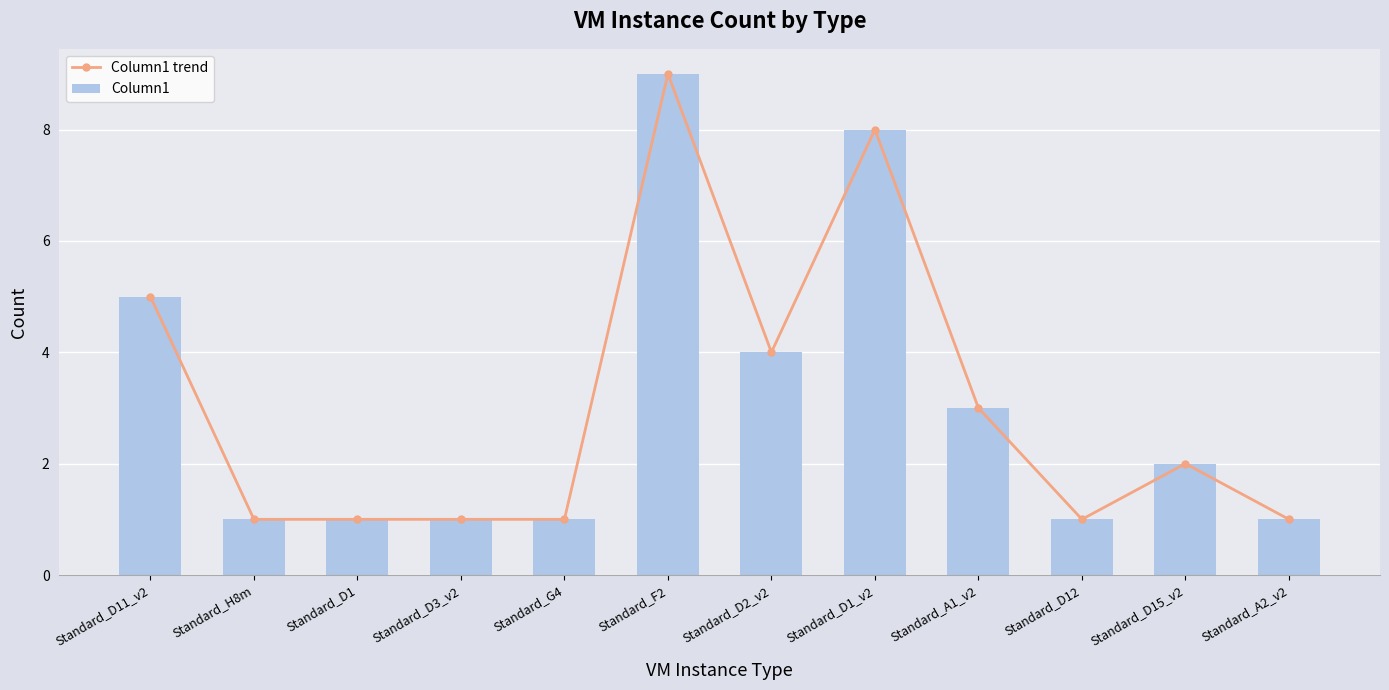

How many groups of bars are there?

12